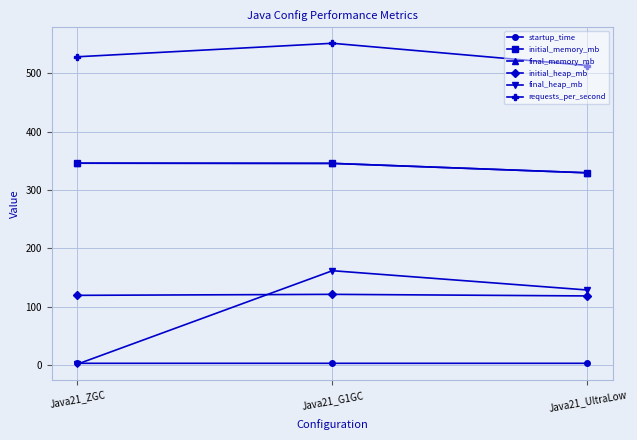

At how many categories does at least one series exceed 436?

3